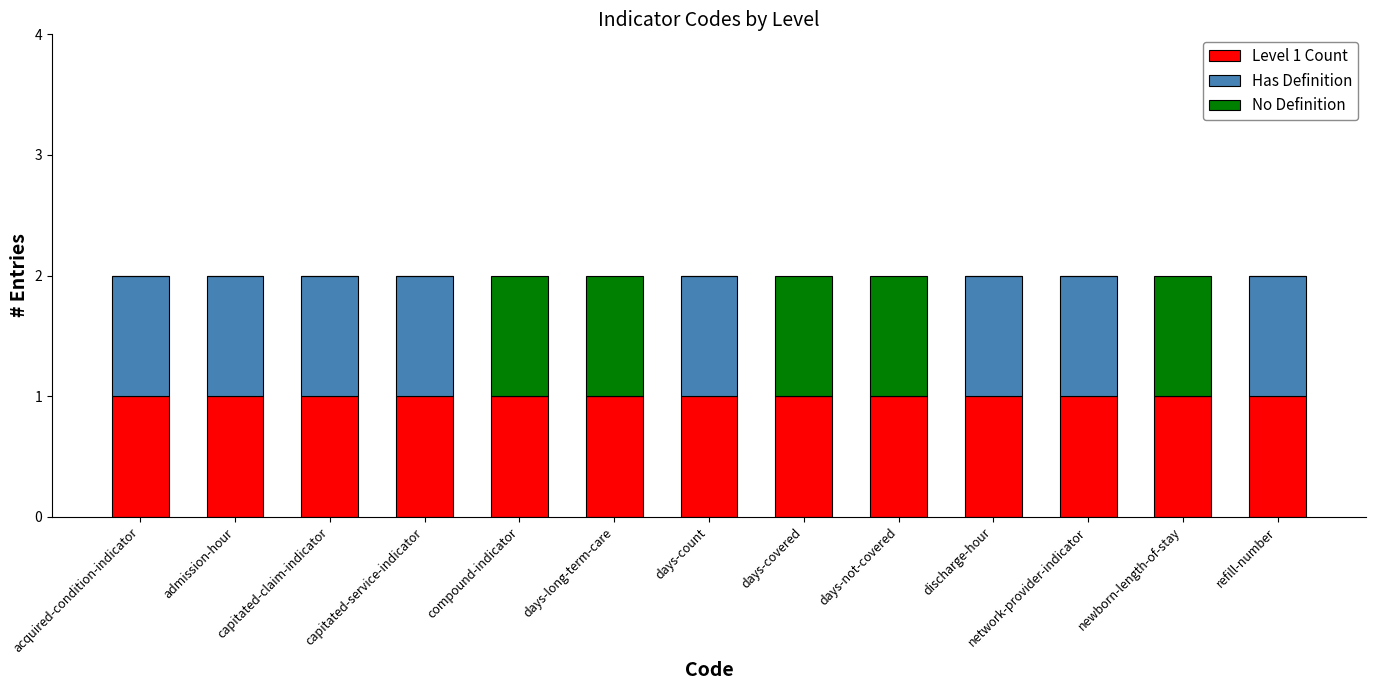

True or false: Level 1 Count has a value of 1 at newborn-length-of-stay.

True